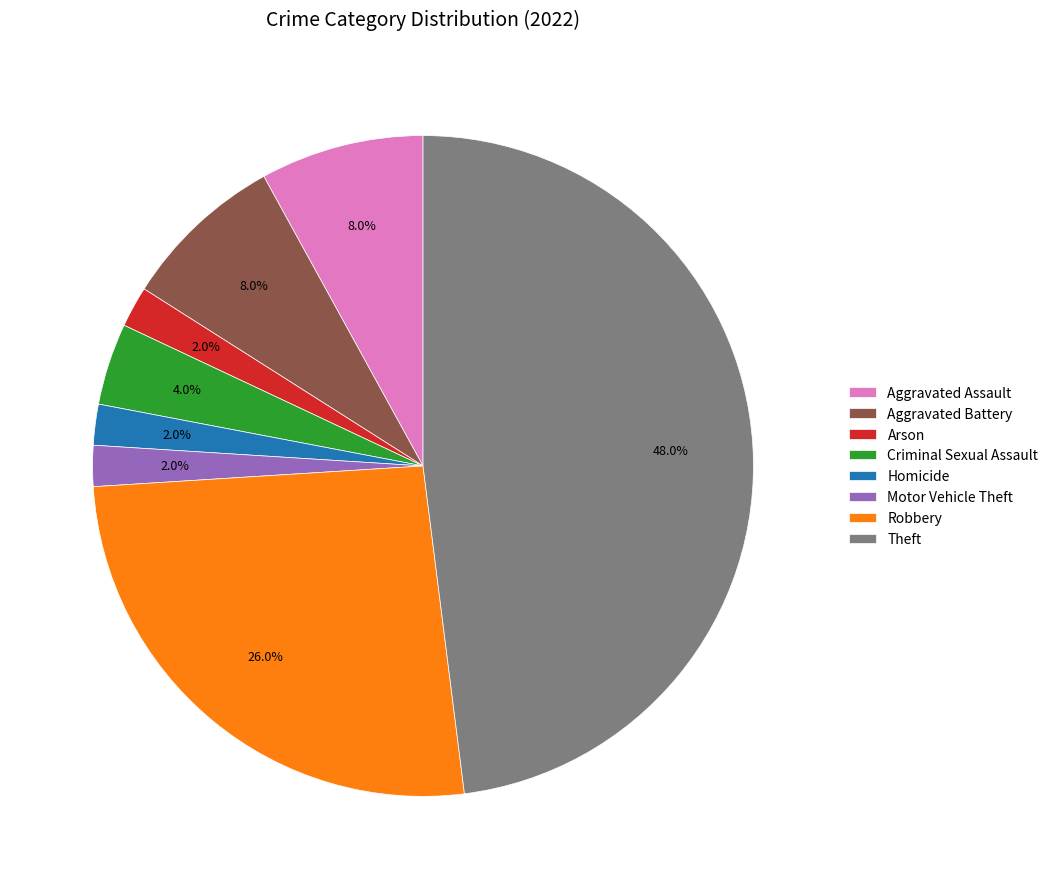

How many slices are in this pie chart?

8